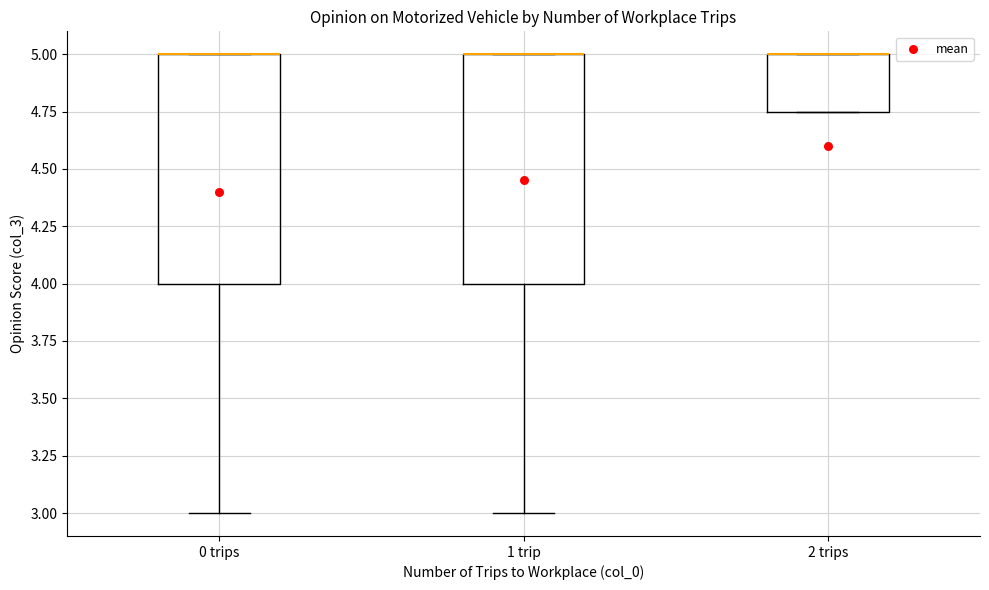

Where is the lower edge of the box for 1 trip on the y-axis? The values are not printed on the chart, so give them approximately, as read against the axis.

4.00